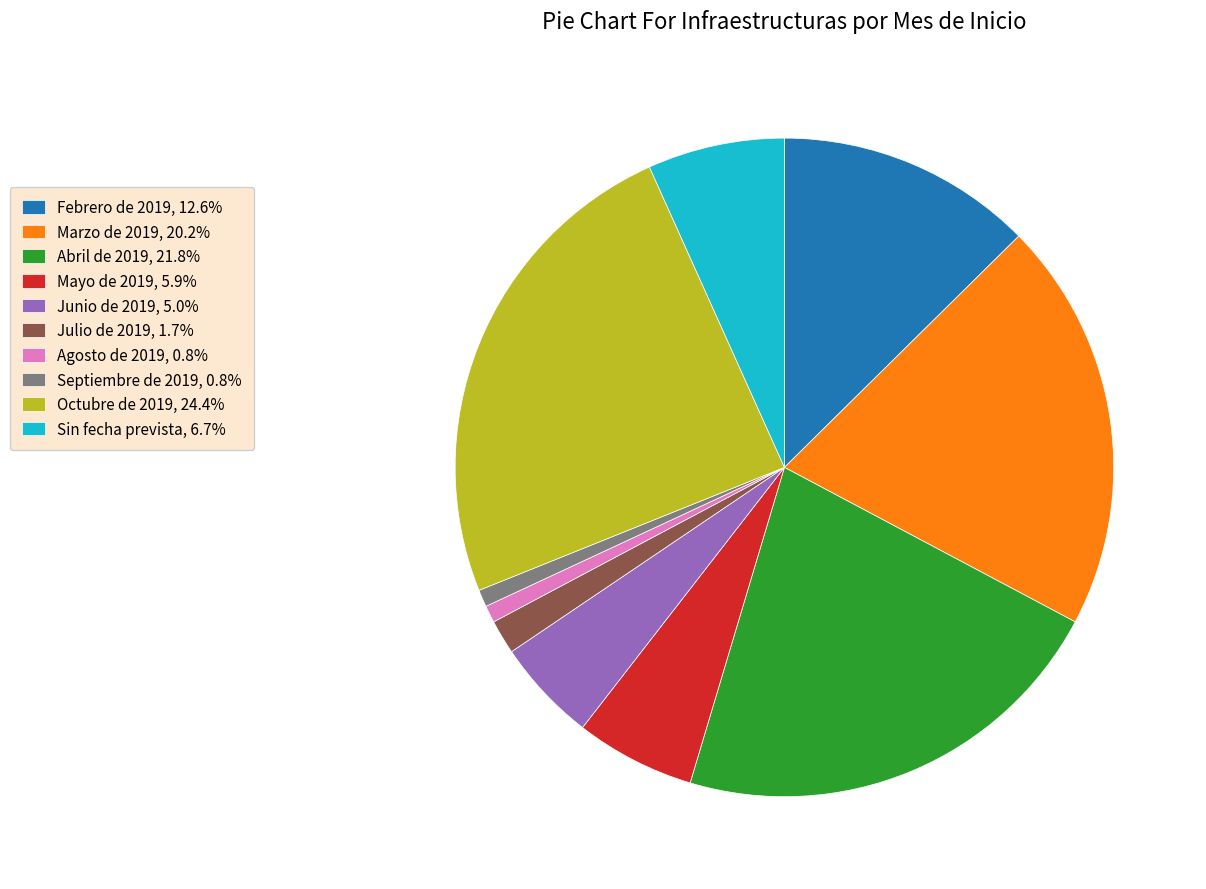

Which slice is the largest?

Octubre de 2019